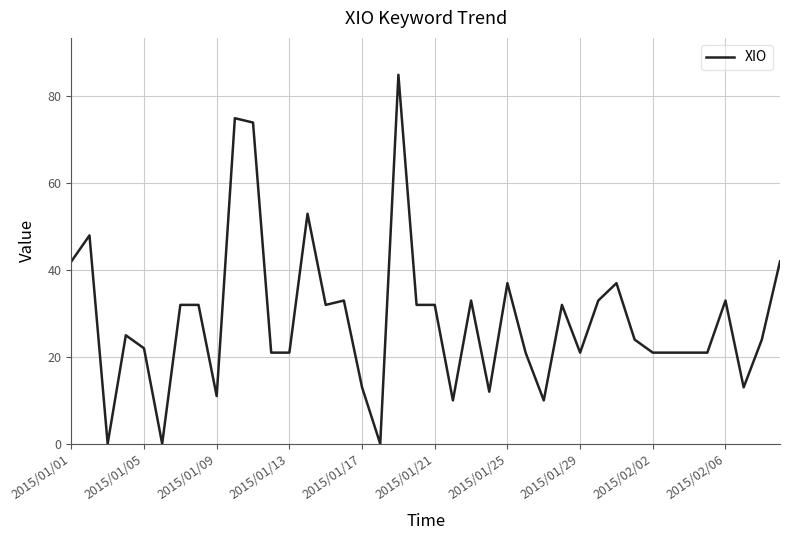

What is the difference between the maximum and minimum values?

85